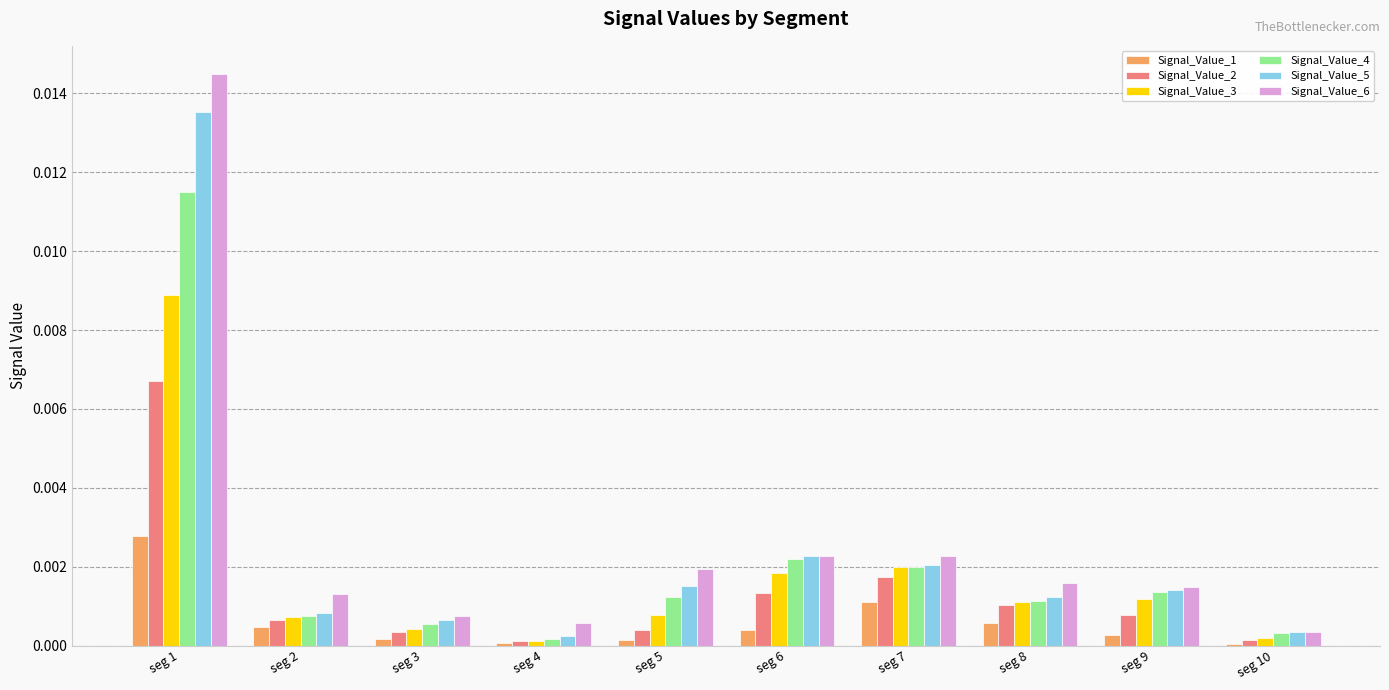

How many groups of bars are there?

10